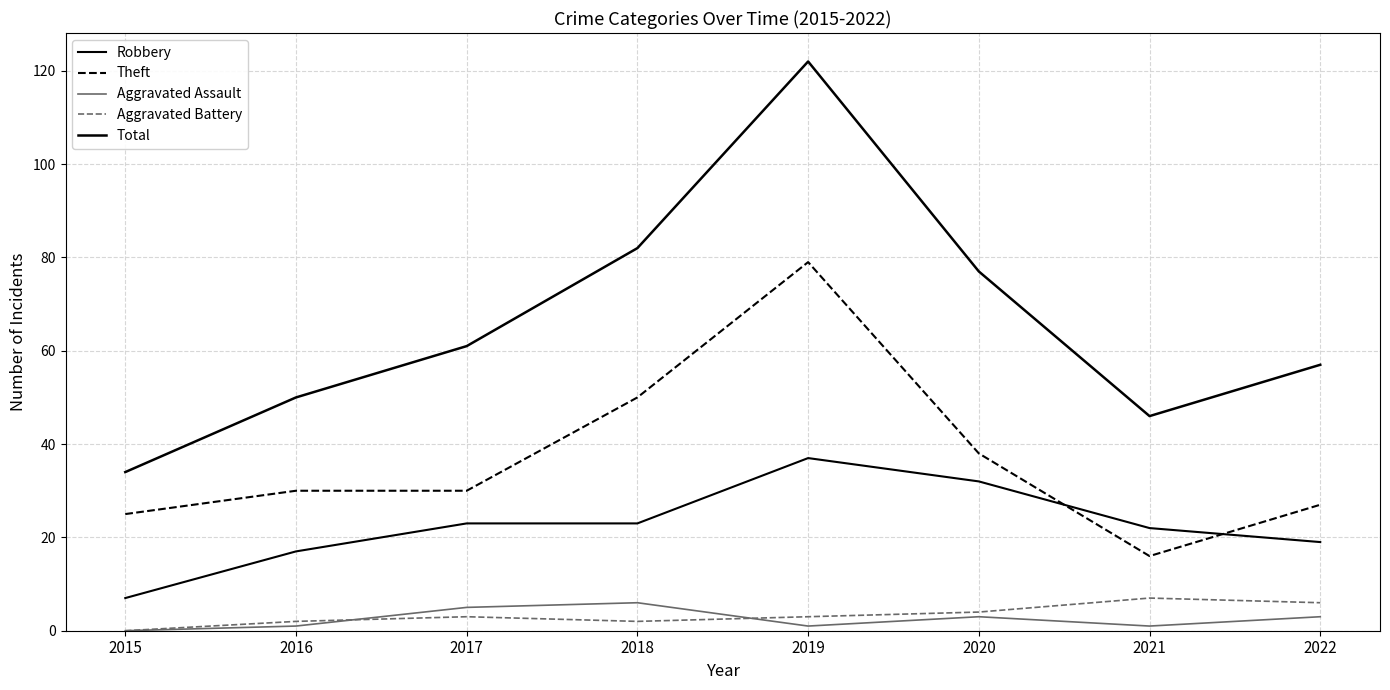

How many lines are shown in the chart?

5